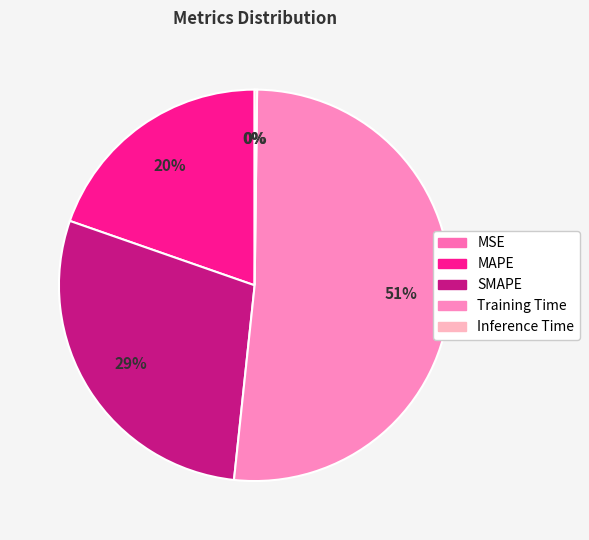

What percentage is the Training Time slice, to the nearest percent?

51%